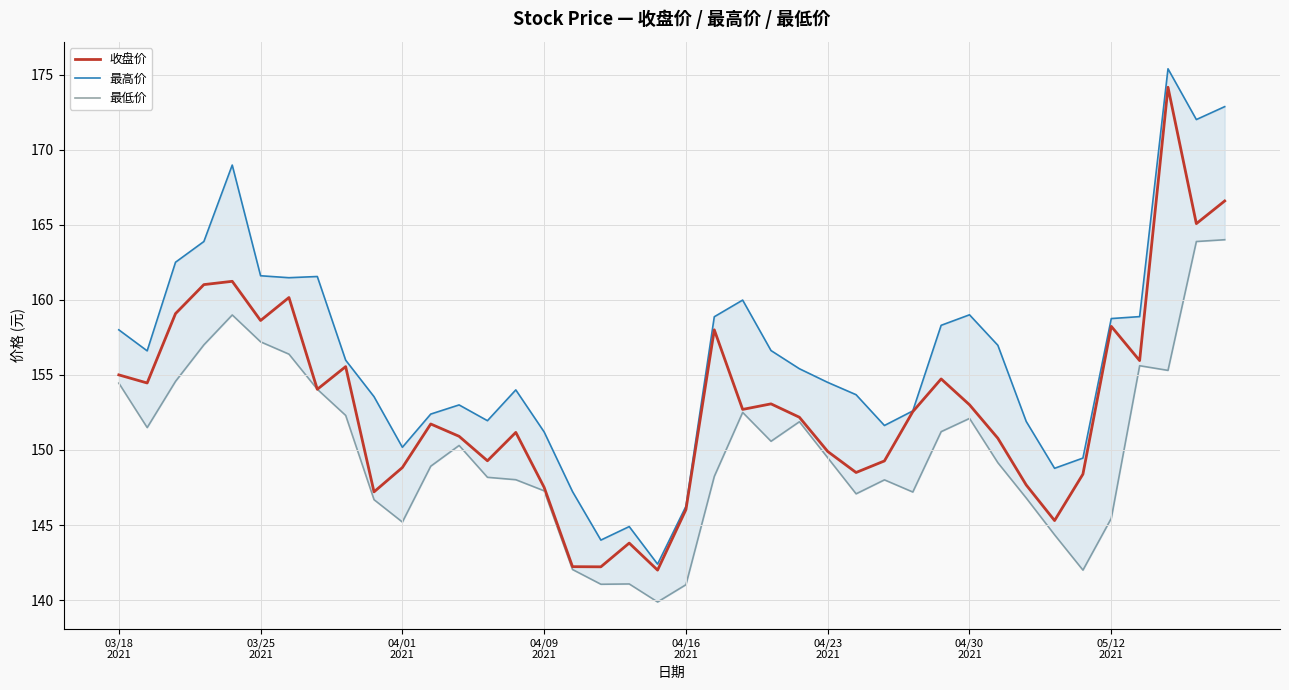

Which series has the largest total across all categories?

最高价